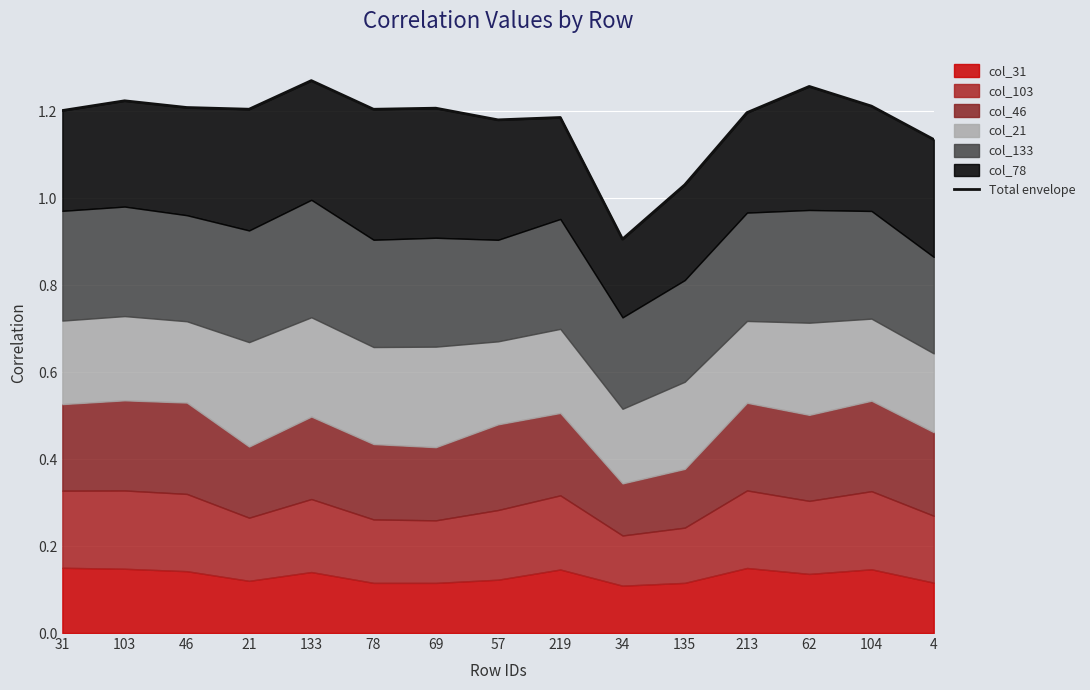

At which label is the value closest to 1?

135